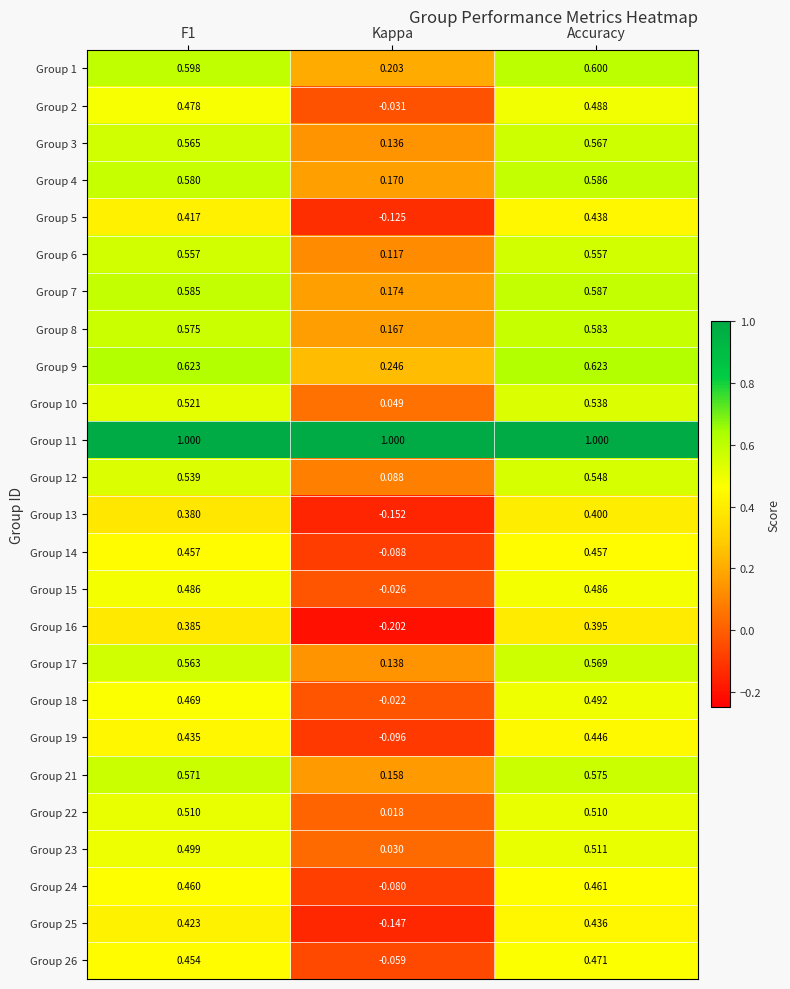

Where is Group 3 nearest to the value 0?

Kappa